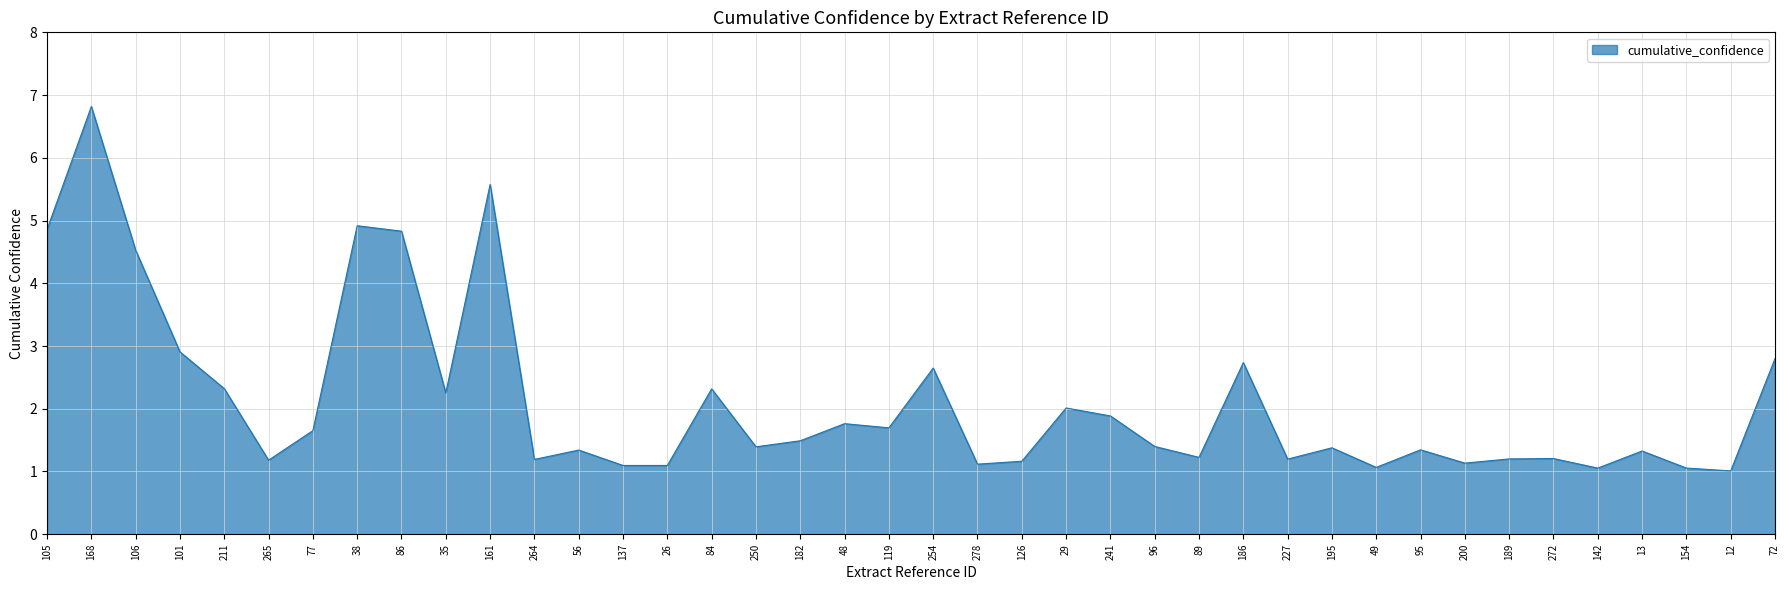

Is it true that the value at 106 is 4.5?

True